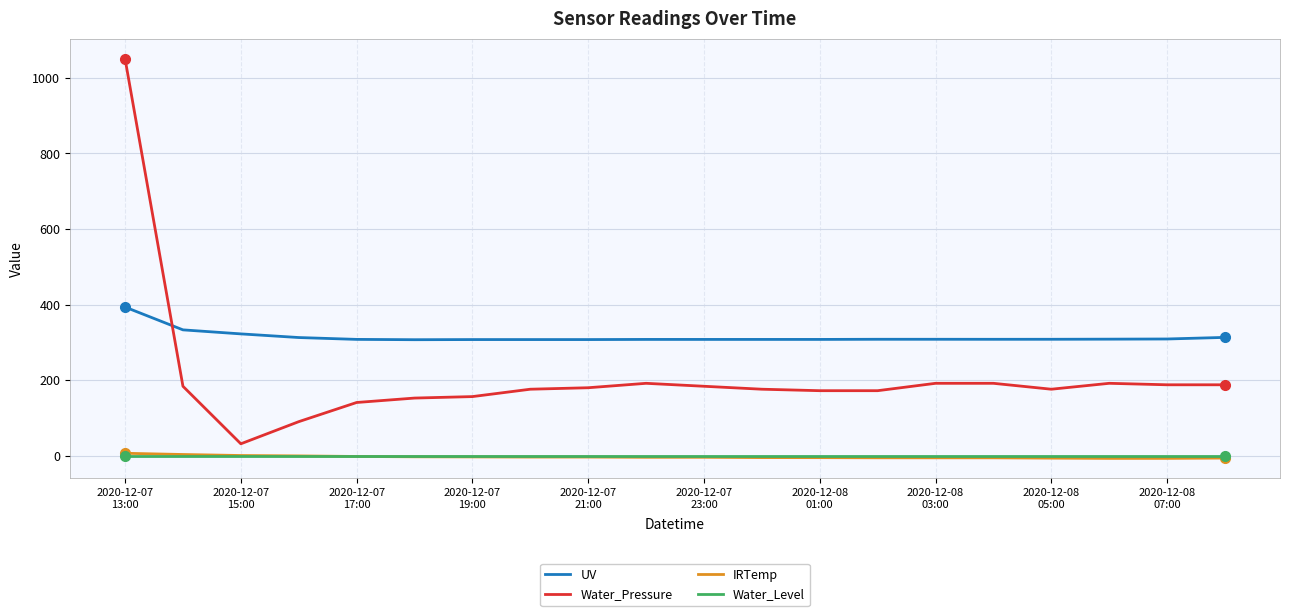

Which series has the largest range (max minus min)?

Water_Pressure